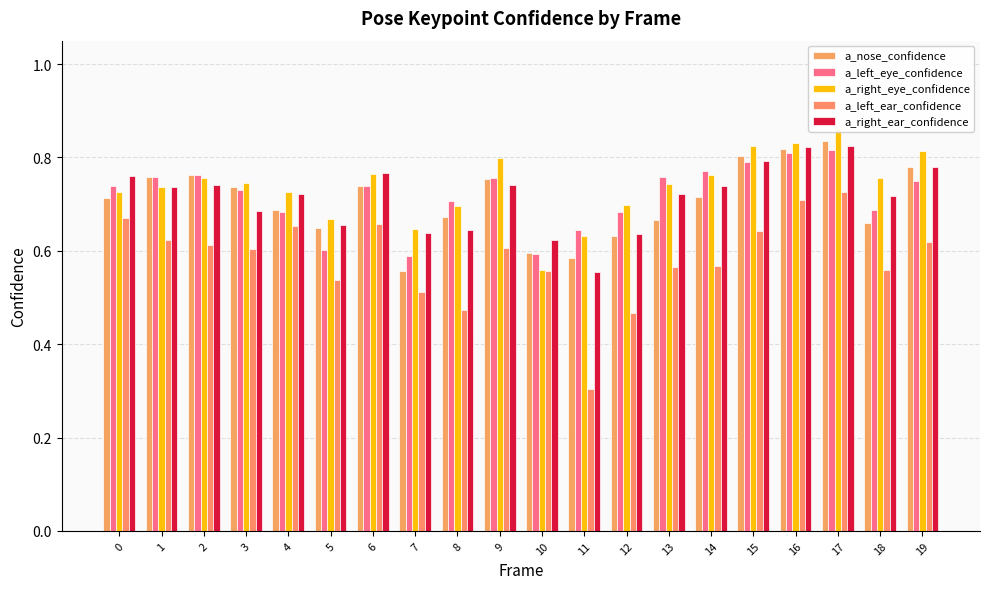

Which series changed the most between 5 and 12?

a_left_eye_confidence